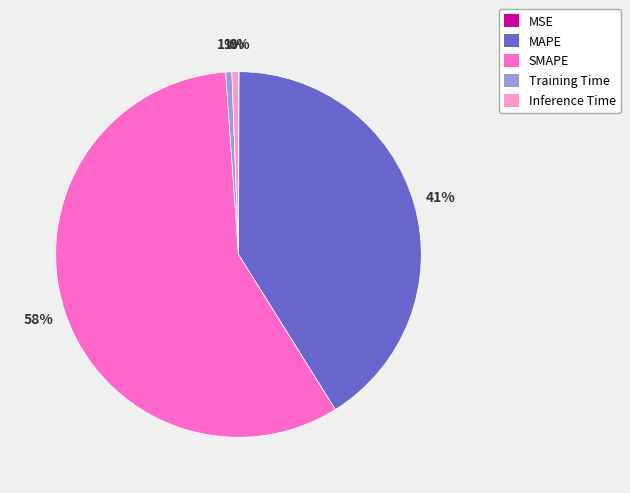

To the nearest percent, what is the average slice percentage?

20%